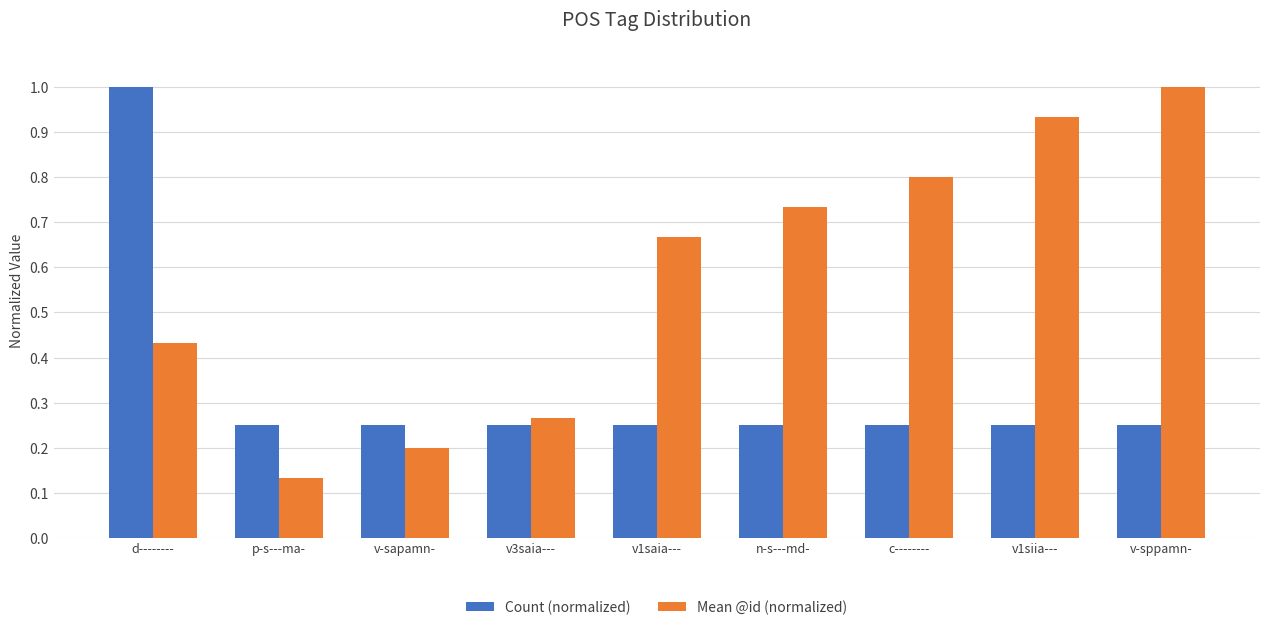

Rank the series by their average value, from lowest to highest.

Count (normalized), Mean @id (normalized)